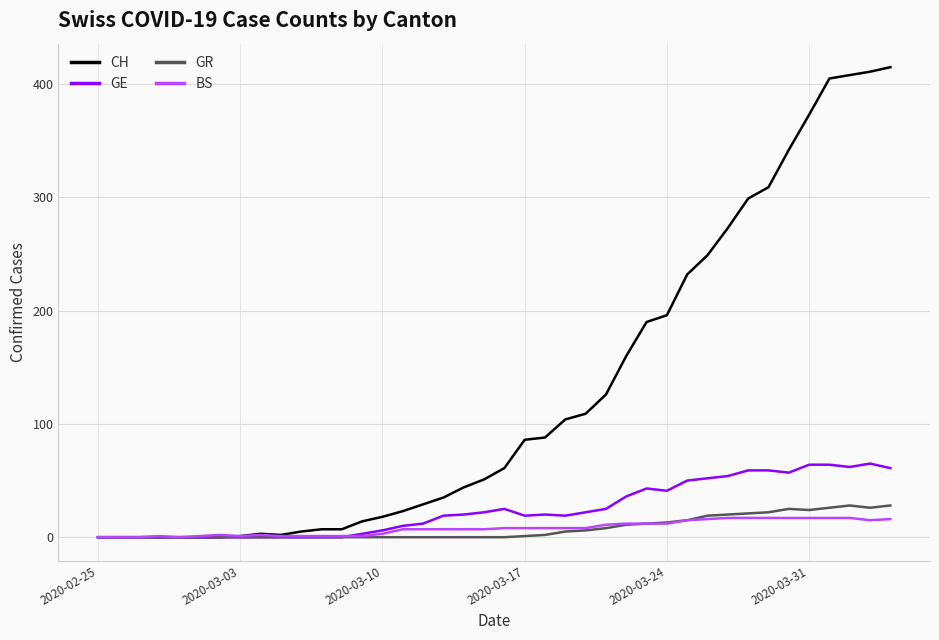

Which series has the largest total across all categories?

CH